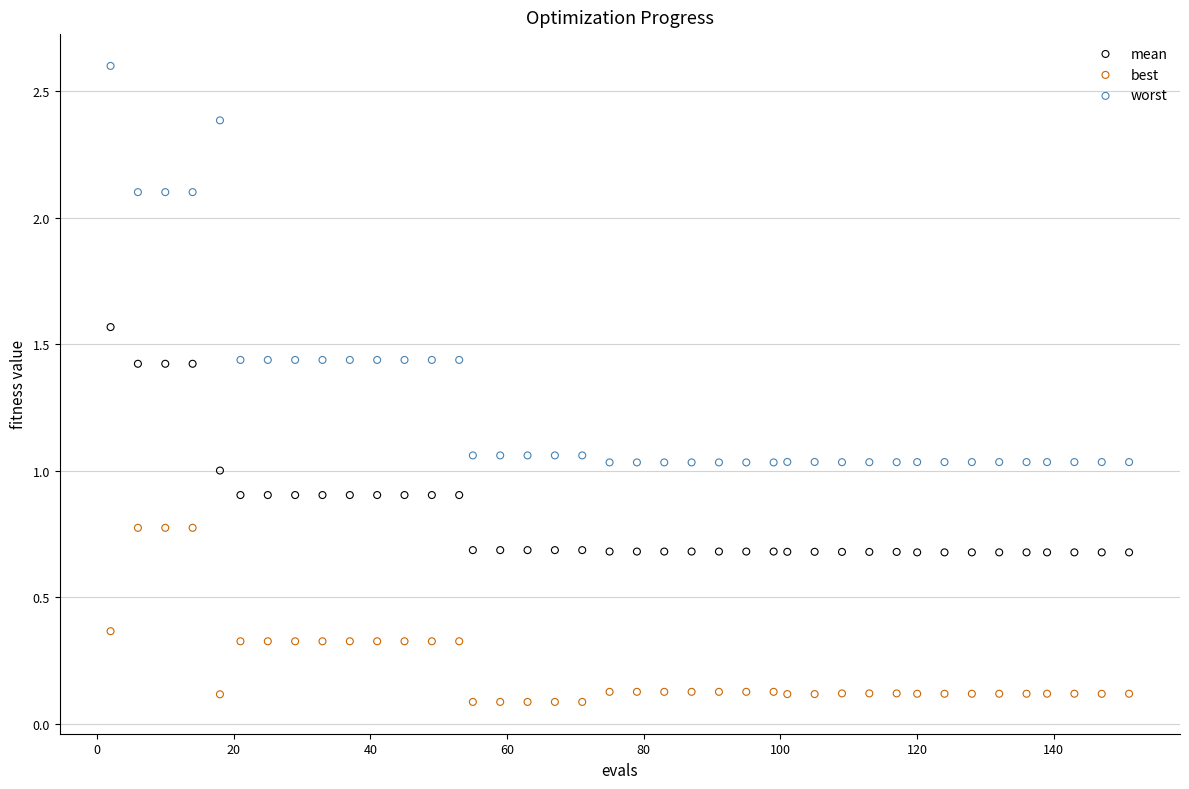

What are all the series names shown in the legend?

mean, best, worst